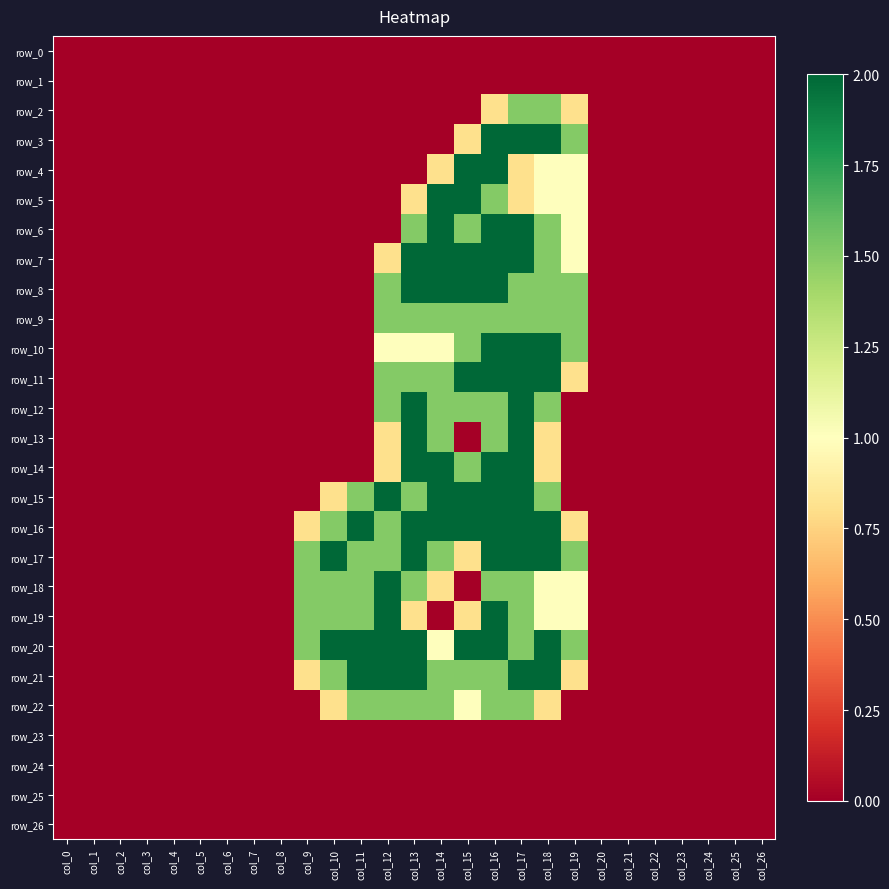

Reading left to right, extract all data points from this chart.

row_0: 0.0	0.0	0.0	0.0	0.0	0.0	0.0	0.0	0.0	0.0	0.0	0.0	0.0	0.0	0.0	0.0	0.0	0.0	0.0	0.0	0.0	0.0	0.0	0.0	0.0	0.0	0.0
row_1: 0.0	0.0	0.0	0.0	0.0	0.0	0.0	0.0	0.0	0.0	0.0	0.0	0.0	0.0	0.0	0.0	0.0	0.0	0.0	0.0	0.0	0.0	0.0	0.0	0.0	0.0	0.0
row_2: 0.0	0.0	0.0	0.0	0.0	0.0	0.0	0.0	0.0	0.0	0.0	0.0	0.0	0.0	0.0	0.0	0.8	1.5	1.5	0.8	0.0	0.0	0.0	0.0	0.0	0.0	0.0
row_3: 0.0	0.0	0.0	0.0	0.0	0.0	0.0	0.0	0.0	0.0	0.0	0.0	0.0	0.0	0.0	0.8	2.0	2.0	2.0	1.5	0.0	0.0	0.0	0.0	0.0	0.0	0.0
row_4: 0.0	0.0	0.0	0.0	0.0	0.0	0.0	0.0	0.0	0.0	0.0	0.0	0.0	0.0	0.8	2.0	2.0	0.8	1.0	1.0	0.0	0.0	0.0	0.0	0.0	0.0	0.0
row_5: 0.0	0.0	0.0	0.0	0.0	0.0	0.0	0.0	0.0	0.0	0.0	0.0	0.0	0.8	2.0	2.0	1.5	0.8	1.0	1.0	0.0	0.0	0.0	0.0	0.0	0.0	0.0
row_6: 0.0	0.0	0.0	0.0	0.0	0.0	0.0	0.0	0.0	0.0	0.0	0.0	0.0	1.5	2.0	1.5	2.0	2.0	1.5	1.0	0.0	0.0	0.0	0.0	0.0	0.0	0.0
row_7: 0.0	0.0	0.0	0.0	0.0	0.0	0.0	0.0	0.0	0.0	0.0	0.0	0.8	2.0	2.0	2.0	2.0	2.0	1.5	1.0	0.0	0.0	0.0	0.0	0.0	0.0	0.0
row_8: 0.0	0.0	0.0	0.0	0.0	0.0	0.0	0.0	0.0	0.0	0.0	0.0	1.5	2.0	2.0	2.0	2.0	1.5	1.5	1.5	0.0	0.0	0.0	0.0	0.0	0.0	0.0
row_9: 0.0	0.0	0.0	0.0	0.0	0.0	0.0	0.0	0.0	0.0	0.0	0.0	1.5	1.5	1.5	1.5	1.5	1.5	1.5	1.5	0.0	0.0	0.0	0.0	0.0	0.0	0.0
row_10: 0.0	0.0	0.0	0.0	0.0	0.0	0.0	0.0	0.0	0.0	0.0	0.0	1.0	1.0	1.0	1.5	2.0	2.0	2.0	1.5	0.0	0.0	0.0	0.0	0.0	0.0	0.0
row_11: 0.0	0.0	0.0	0.0	0.0	0.0	0.0	0.0	0.0	0.0	0.0	0.0	1.5	1.5	1.5	2.0	2.0	2.0	2.0	0.8	0.0	0.0	0.0	0.0	0.0	0.0	0.0
row_12: 0.0	0.0	0.0	0.0	0.0	0.0	0.0	0.0	0.0	0.0	0.0	0.0	1.5	2.0	1.5	1.5	1.5	2.0	1.5	0.0	0.0	0.0	0.0	0.0	0.0	0.0	0.0
row_13: 0.0	0.0	0.0	0.0	0.0	0.0	0.0	0.0	0.0	0.0	0.0	0.0	0.8	2.0	1.5	0.0	1.5	2.0	0.8	0.0	0.0	0.0	0.0	0.0	0.0	0.0	0.0
row_14: 0.0	0.0	0.0	0.0	0.0	0.0	0.0	0.0	0.0	0.0	0.0	0.0	0.8	2.0	2.0	1.5	2.0	2.0	0.8	0.0	0.0	0.0	0.0	0.0	0.0	0.0	0.0
row_15: 0.0	0.0	0.0	0.0	0.0	0.0	0.0	0.0	0.0	0.0	0.8	1.5	2.0	1.5	2.0	2.0	2.0	2.0	1.5	0.0	0.0	0.0	0.0	0.0	0.0	0.0	0.0
row_16: 0.0	0.0	0.0	0.0	0.0	0.0	0.0	0.0	0.0	0.8	1.5	2.0	1.5	2.0	2.0	2.0	2.0	2.0	2.0	0.8	0.0	0.0	0.0	0.0	0.0	0.0	0.0
row_17: 0.0	0.0	0.0	0.0	0.0	0.0	0.0	0.0	0.0	1.5	2.0	1.5	1.5	2.0	1.5	0.8	2.0	2.0	2.0	1.5	0.0	0.0	0.0	0.0	0.0	0.0	0.0
row_18: 0.0	0.0	0.0	0.0	0.0	0.0	0.0	0.0	0.0	1.5	1.5	1.5	2.0	1.5	0.8	0.0	1.5	1.5	1.0	1.0	0.0	0.0	0.0	0.0	0.0	0.0	0.0
row_19: 0.0	0.0	0.0	0.0	0.0	0.0	0.0	0.0	0.0	1.5	1.5	1.5	2.0	0.8	0.0	0.8	2.0	1.5	1.0	1.0	0.0	0.0	0.0	0.0	0.0	0.0	0.0
row_20: 0.0	0.0	0.0	0.0	0.0	0.0	0.0	0.0	0.0	1.5	2.0	2.0	2.0	2.0	1.0	2.0	2.0	1.5	2.0	1.5	0.0	0.0	0.0	0.0	0.0	0.0	0.0
row_21: 0.0	0.0	0.0	0.0	0.0	0.0	0.0	0.0	0.0	0.8	1.5	2.0	2.0	2.0	1.5	1.5	1.5	2.0	2.0	0.8	0.0	0.0	0.0	0.0	0.0	0.0	0.0
row_22: 0.0	0.0	0.0	0.0	0.0	0.0	0.0	0.0	0.0	0.0	0.8	1.5	1.5	1.5	1.5	1.0	1.5	1.5	0.8	0.0	0.0	0.0	0.0	0.0	0.0	0.0	0.0
row_23: 0.0	0.0	0.0	0.0	0.0	0.0	0.0	0.0	0.0	0.0	0.0	0.0	0.0	0.0	0.0	0.0	0.0	0.0	0.0	0.0	0.0	0.0	0.0	0.0	0.0	0.0	0.0
row_24: 0.0	0.0	0.0	0.0	0.0	0.0	0.0	0.0	0.0	0.0	0.0	0.0	0.0	0.0	0.0	0.0	0.0	0.0	0.0	0.0	0.0	0.0	0.0	0.0	0.0	0.0	0.0
row_25: 0.0	0.0	0.0	0.0	0.0	0.0	0.0	0.0	0.0	0.0	0.0	0.0	0.0	0.0	0.0	0.0	0.0	0.0	0.0	0.0	0.0	0.0	0.0	0.0	0.0	0.0	0.0
row_26: 0.0	0.0	0.0	0.0	0.0	0.0	0.0	0.0	0.0	0.0	0.0	0.0	0.0	0.0	0.0	0.0	0.0	0.0	0.0	0.0	0.0	0.0	0.0	0.0	0.0	0.0	0.0